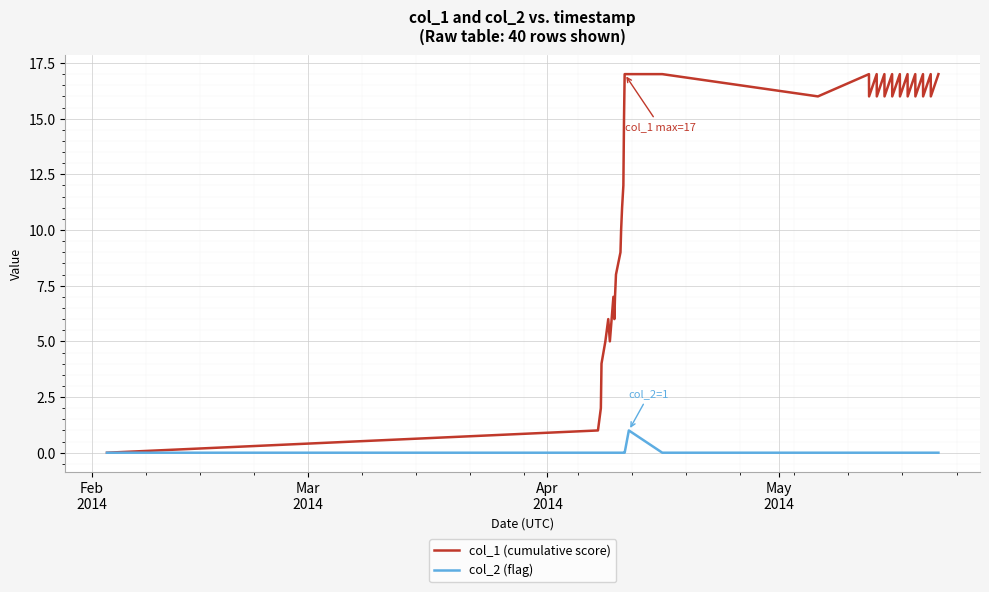

At how many categories does at least one series exceed 13?

25